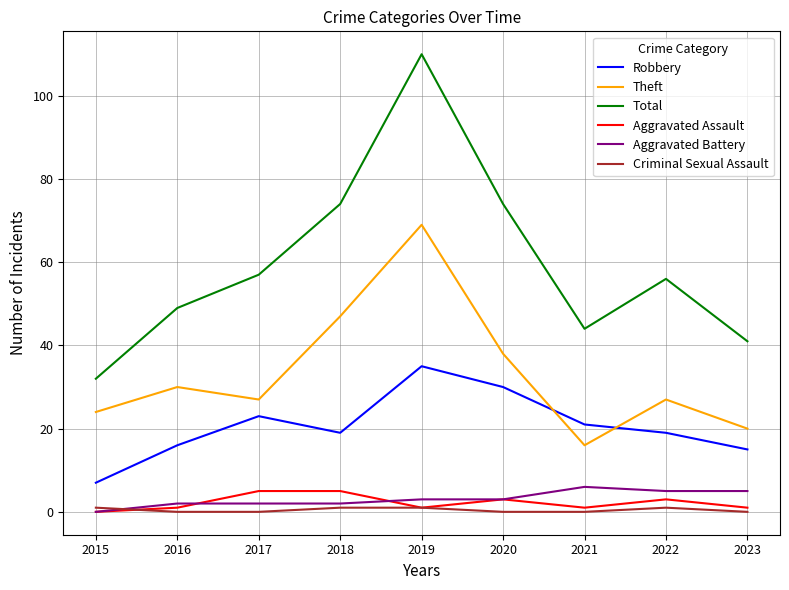

What is the difference between the Robbery values at 2019 and 2015?

28